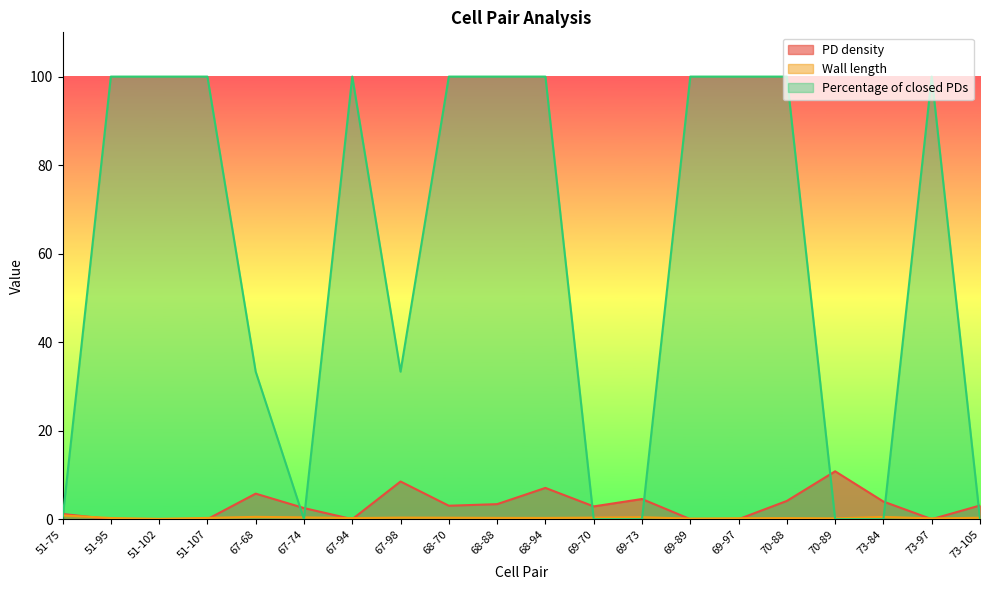

List the series in order of their peak value, highest first.

Percentage of closed PDs, PD density, Wall length